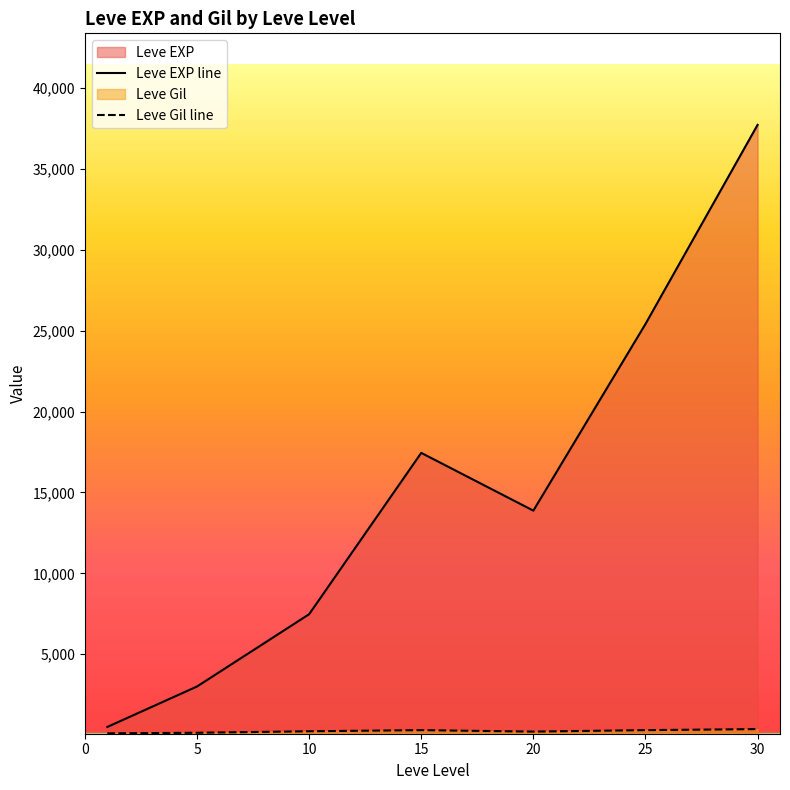

At how many categories does at least one series exceed 34105?

1